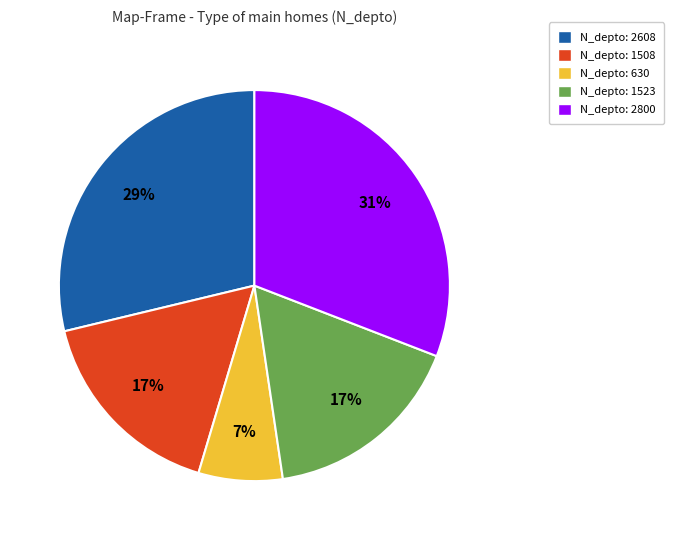

Count the number of slices in the pie.

5